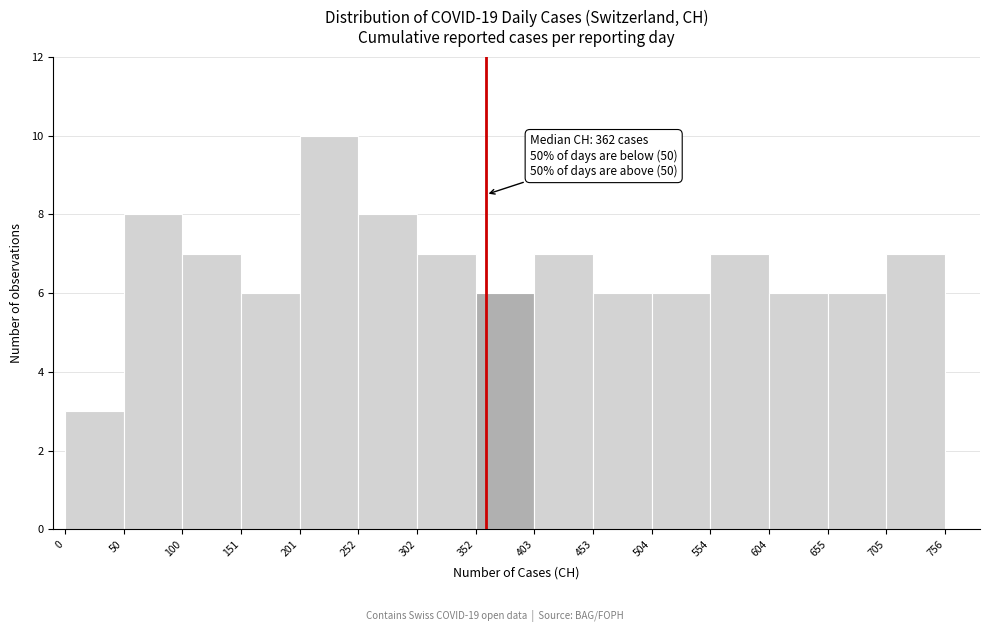

Over which range of the x-axis is the bar tallest?

201 to 252